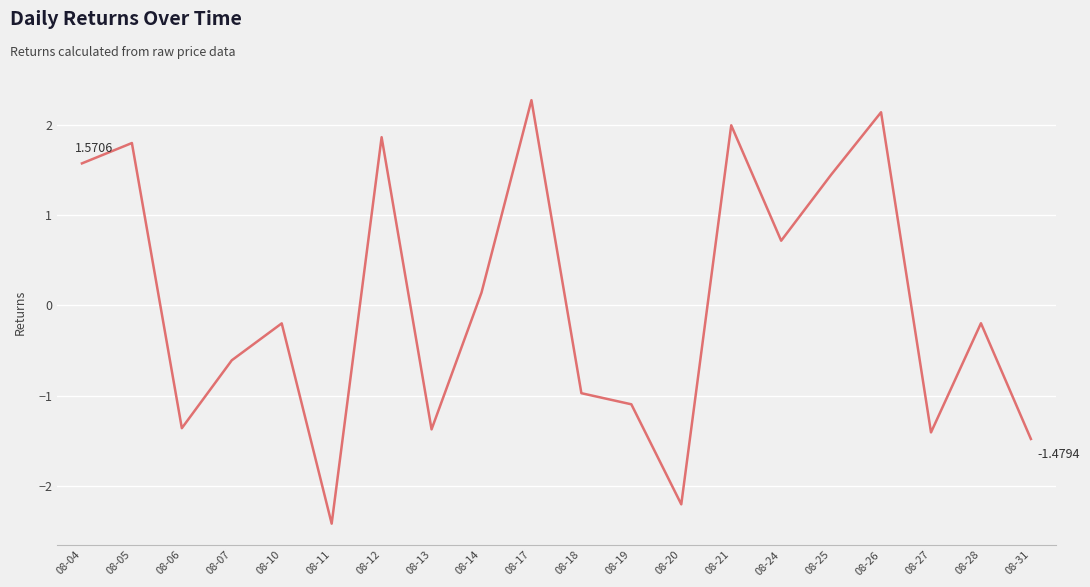

What is the change in value from 08-12 to 08-26?

+0.3